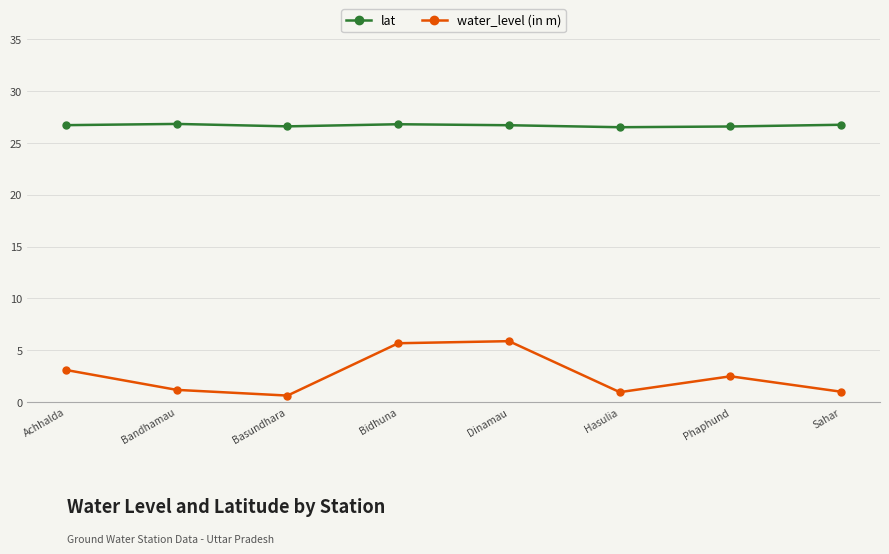

How many interior local peaks does the water_level (in m) series have?

2